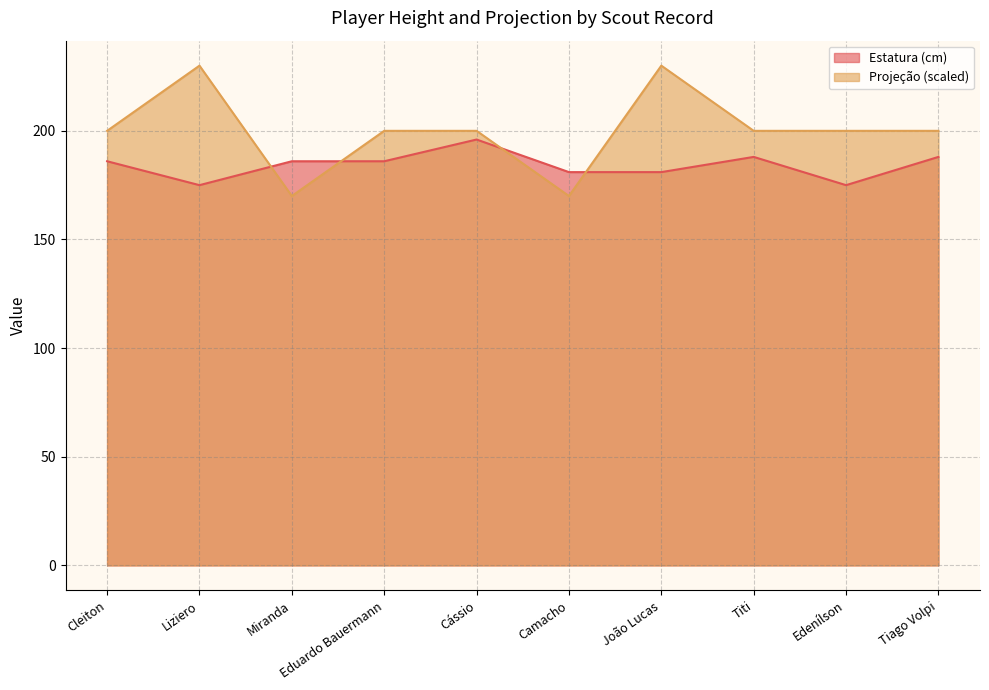

Which series ends up on top after the final intersection of Estatura (cm) and Projeção?

Projeção